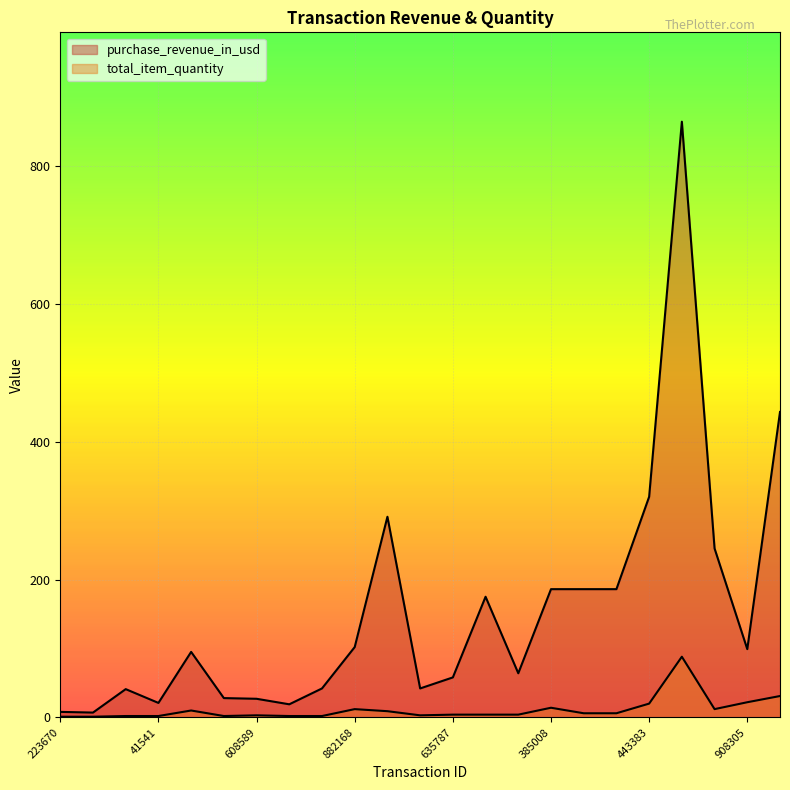

What is the sum of the total_item_quantity values at 897992 and 608589?

5